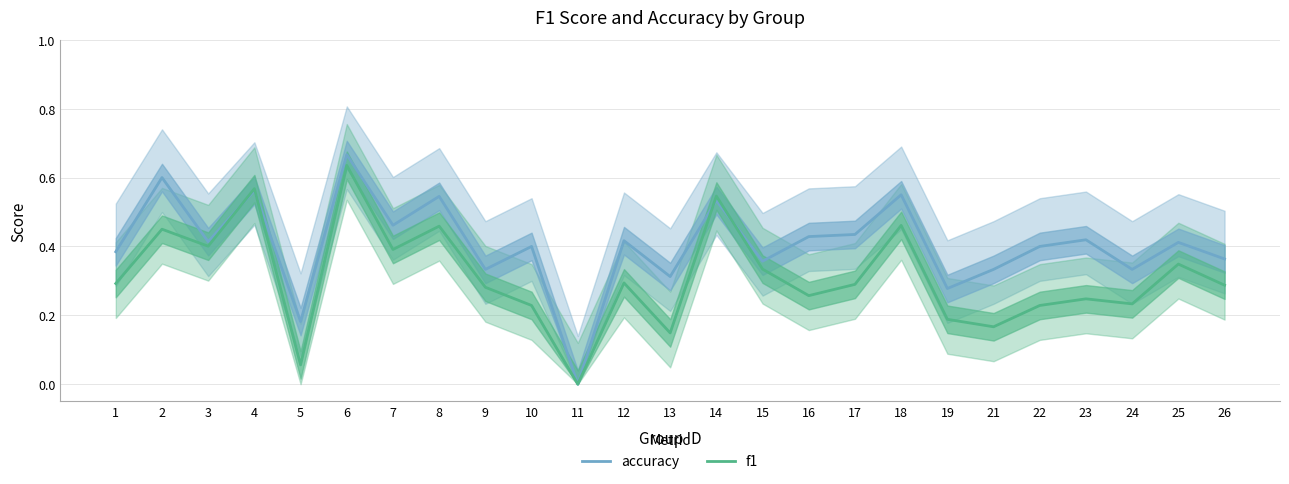

How many interior local peaks does the f1 series have?

9